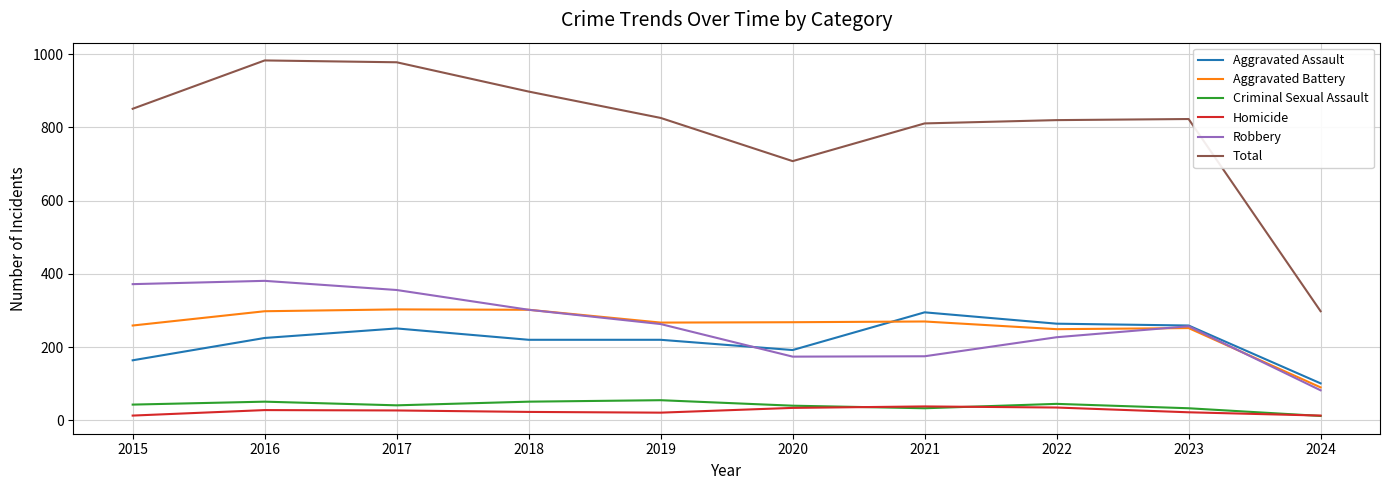

Between 2023 and 2024, which series saw the biggest shift?

Total